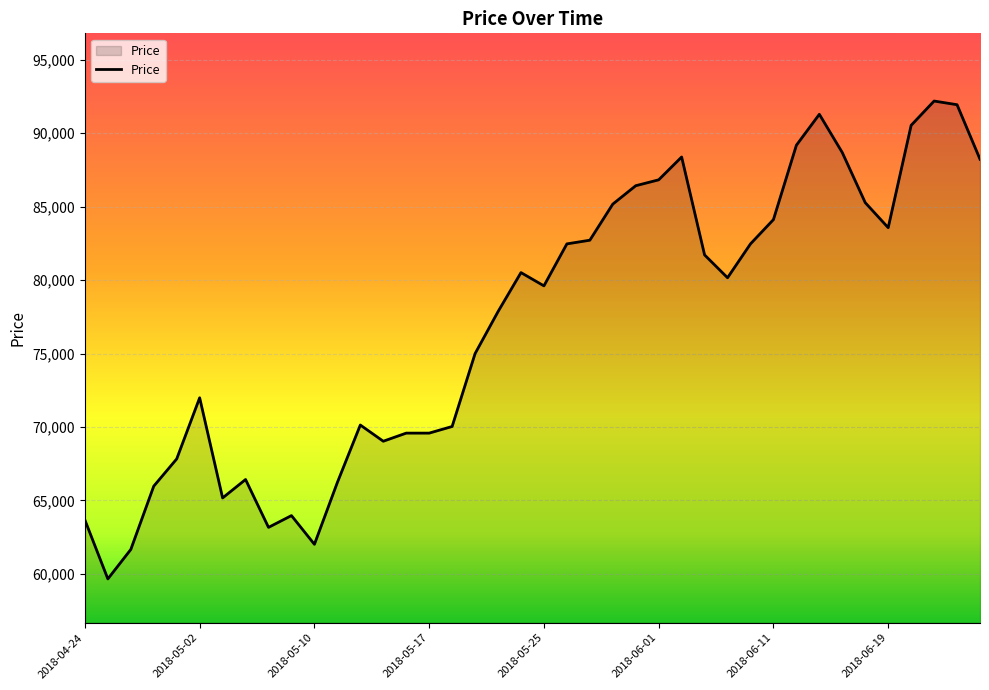

What is the smallest value displayed?

59657